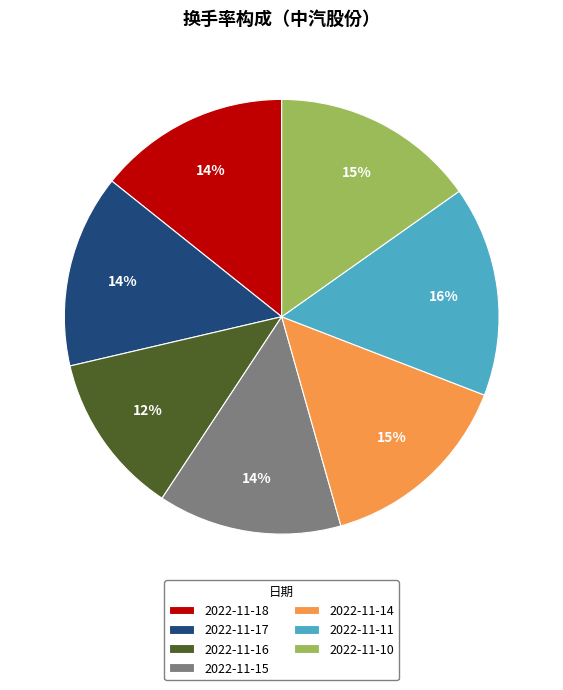

Between 2022-11-15 and 2022-11-10, which is larger?

2022-11-10